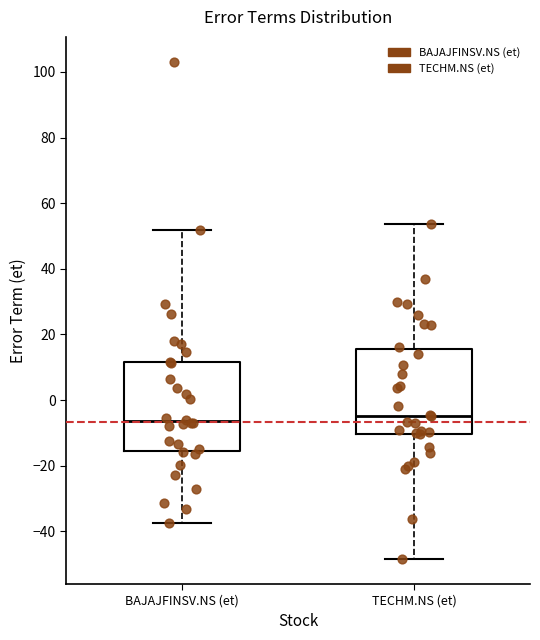

Where does the median line of the box for BAJAJFINSV.NS (et) sit on the y-axis? The values are not printed on the chart, so give them approximately, as read against the axis.

-6